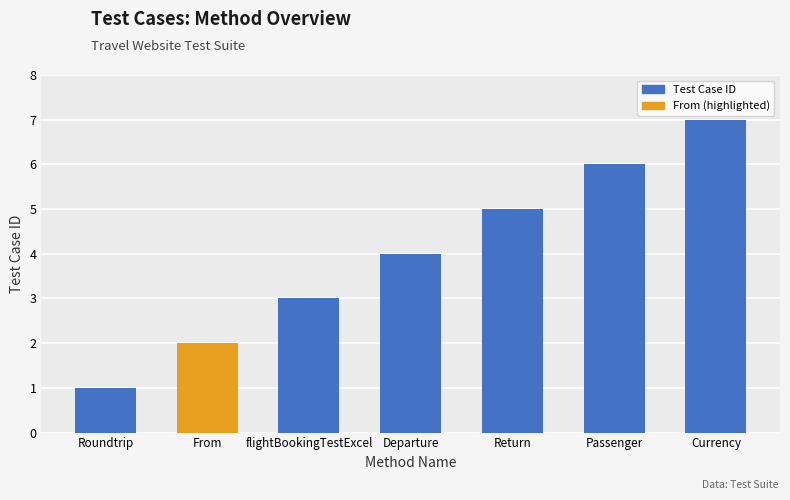

What is the difference between the maximum and second lowest values?

5